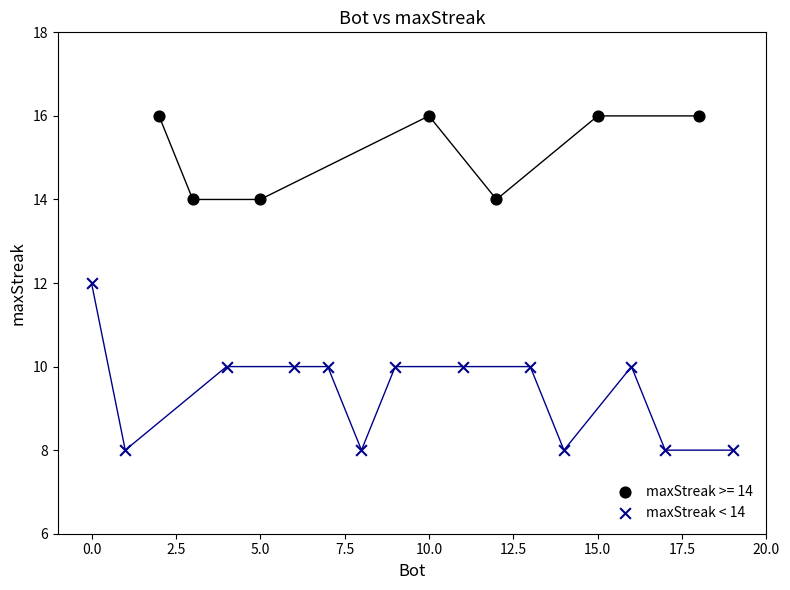

Which series has the widest spread of Y values?

maxStreak < 14